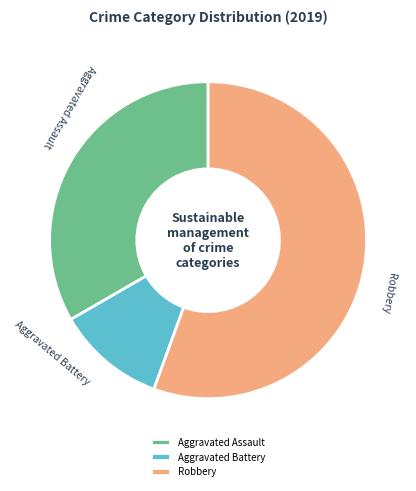

Does Robbery account for over 50% of the chart?

Yes